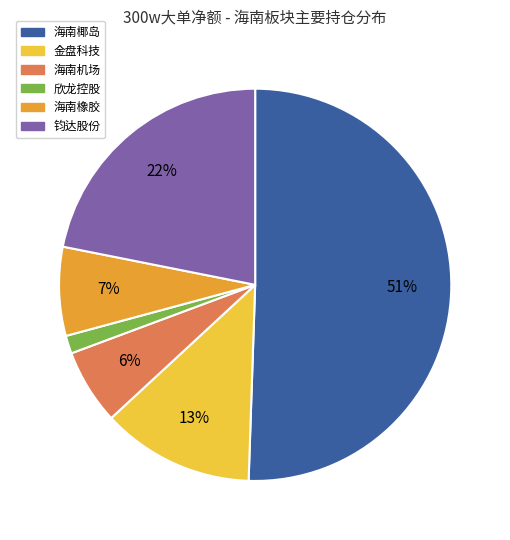

To the nearest percent, what is the average slice percentage?

17%